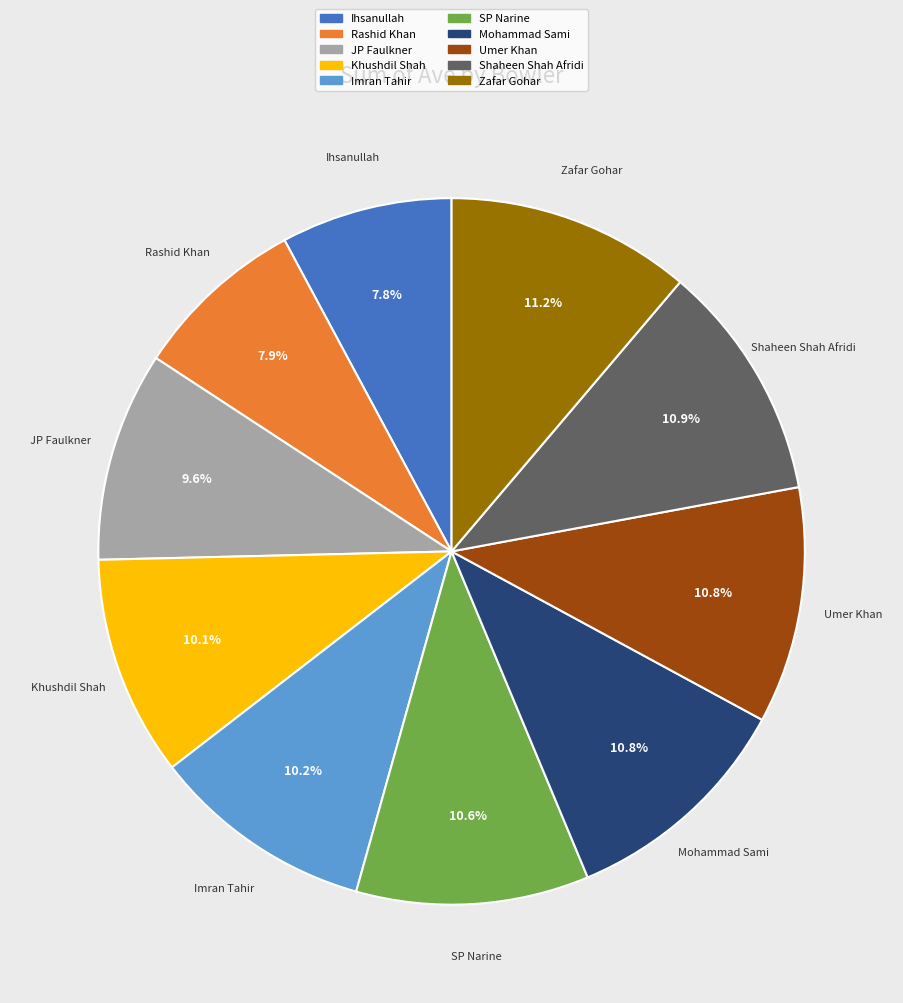

The Shaheen Shah Afridi slice represents 1% of the pie. True or false?

False